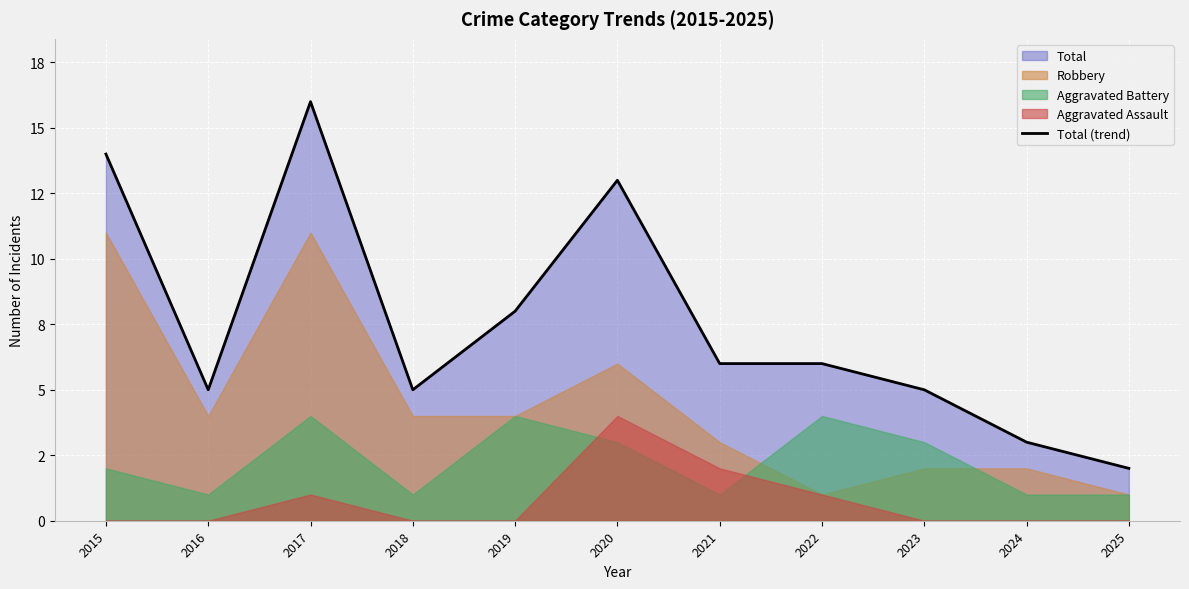

Reading right to left, what are all the values shown in this chart?

2	3	5	6	6	13	8	5	16	5	14